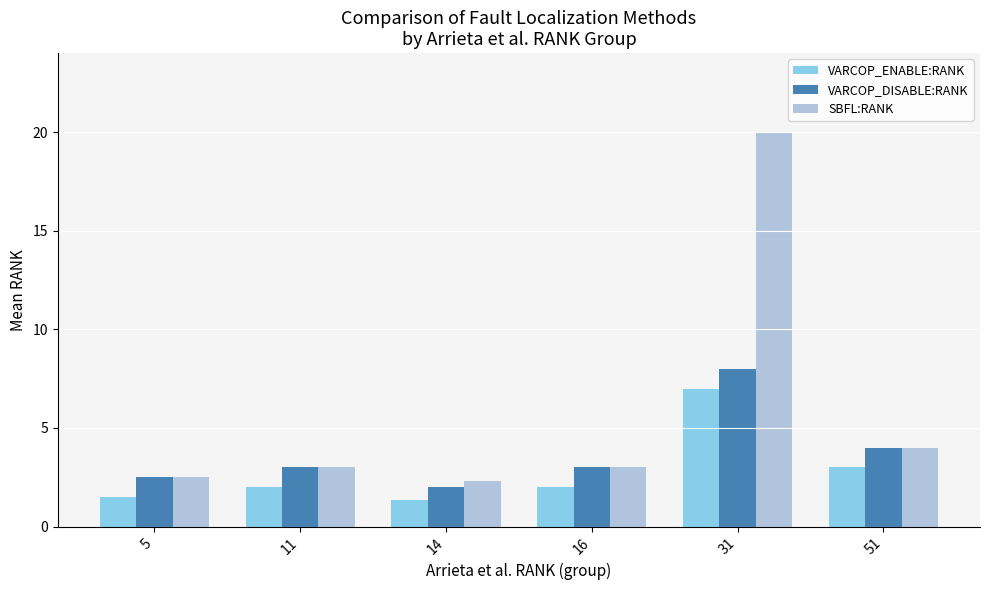

What is the maximum value for SBFL:RANK?

20.0